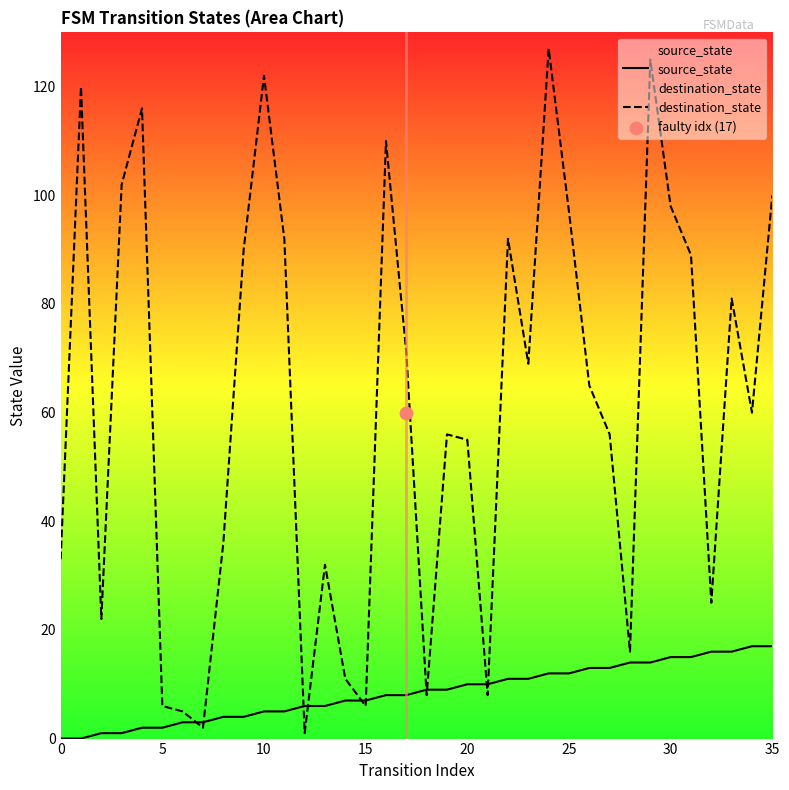

At which category is the sum across all series the highest?

24